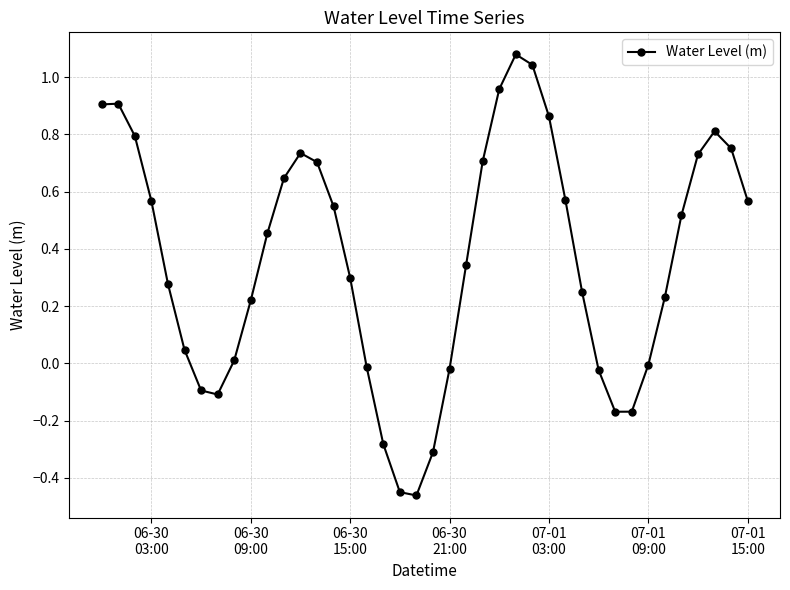

How many categories are shown in the chart?

40